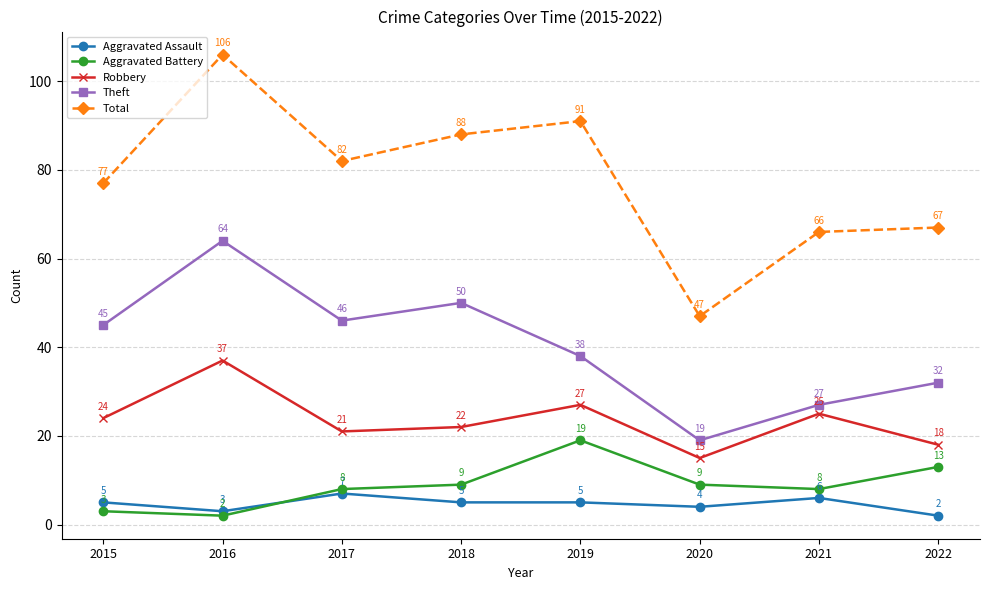

How many lines are shown in the chart?

5